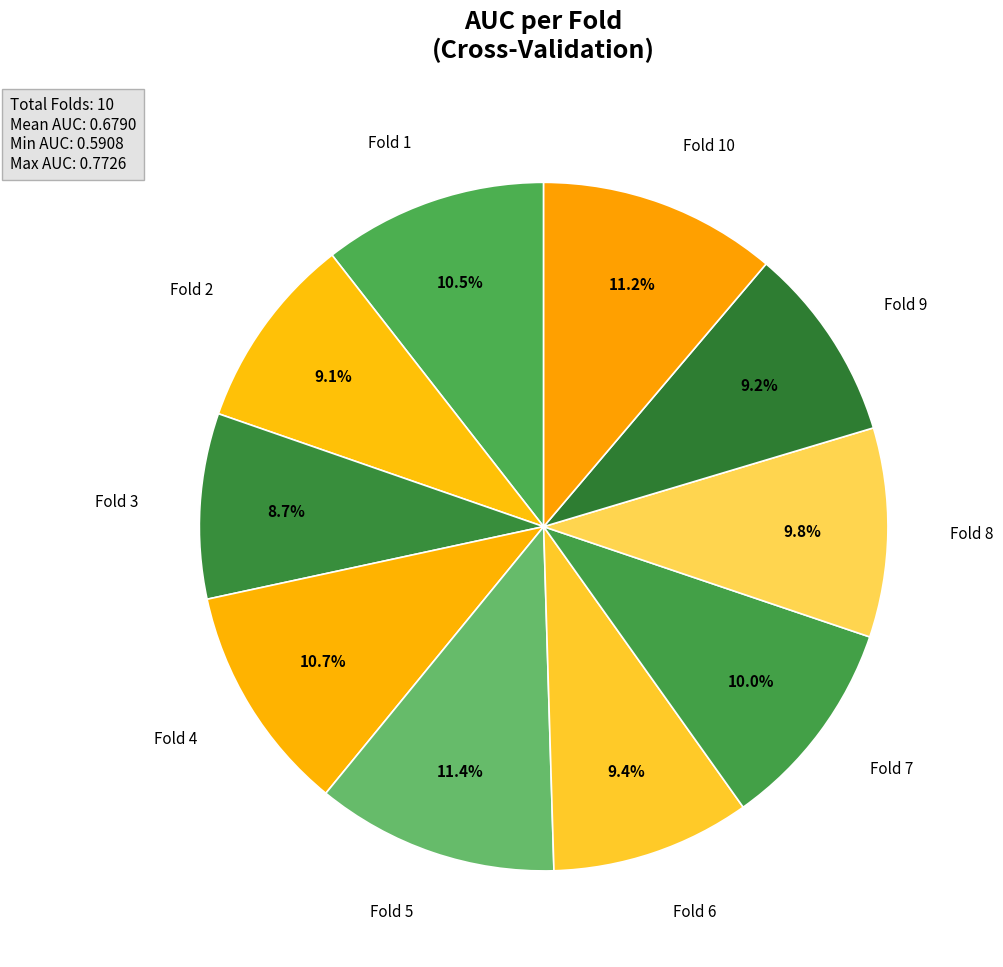

Rank the categories by value from highest to lowest.

Fold 5, Fold 10, Fold 4, Fold 1, Fold 7, Fold 8, Fold 6, Fold 9, Fold 2, Fold 3